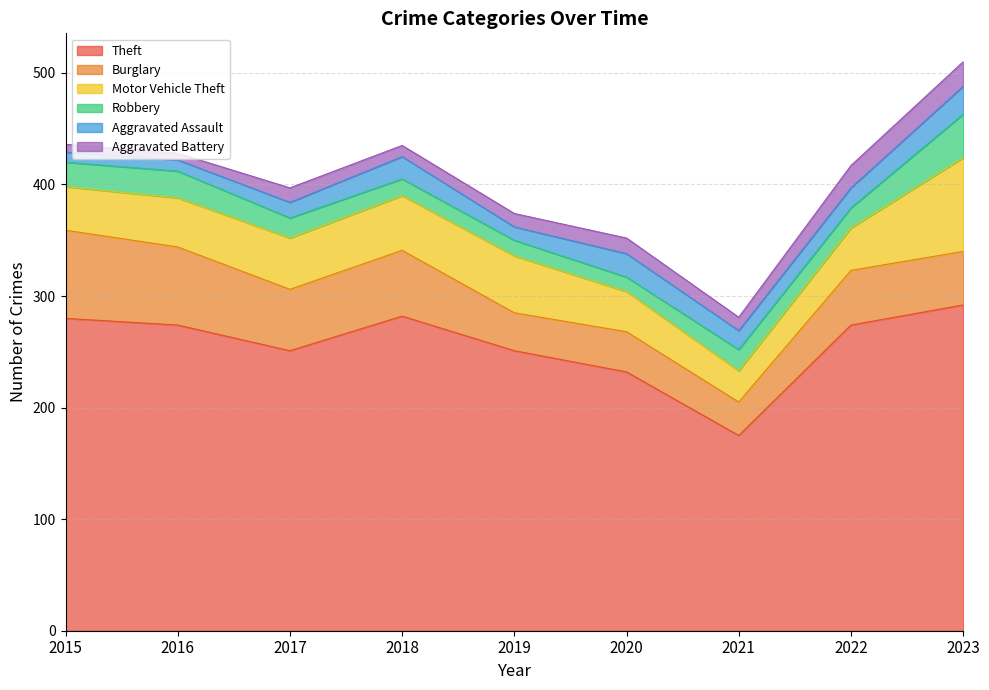

Is it true that Robbery equals 26 at 2021?

False